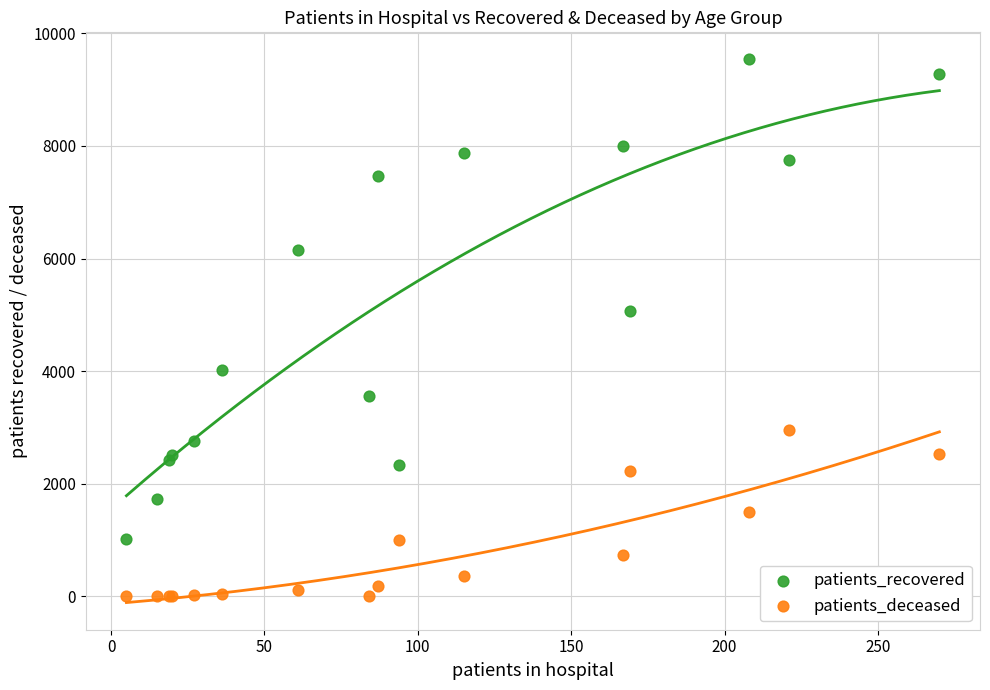

What is the X range (max minus min) for the scatter plot?

265